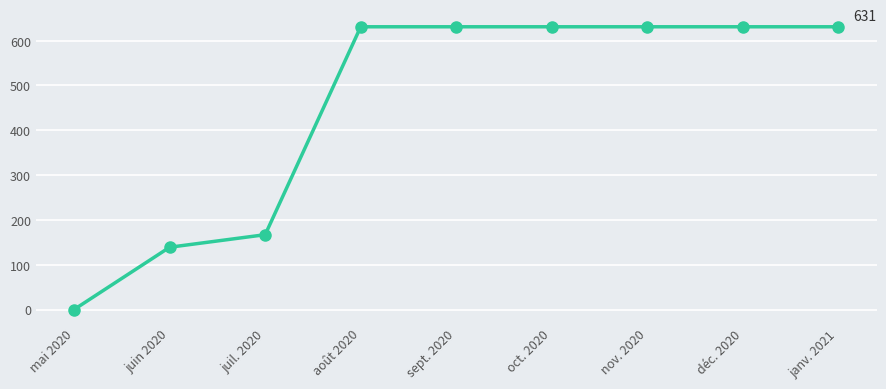

What is the average value?

455